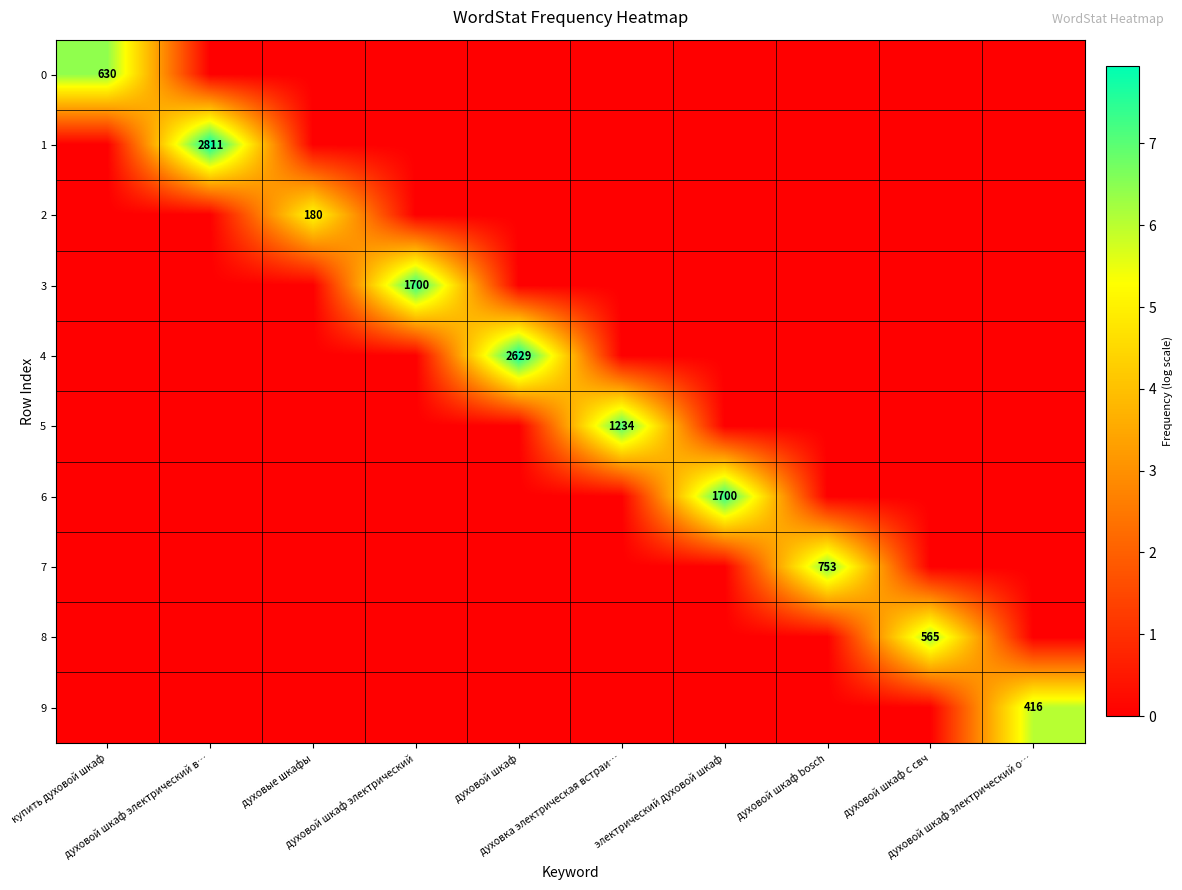

Which series has the largest total across all categories?

1